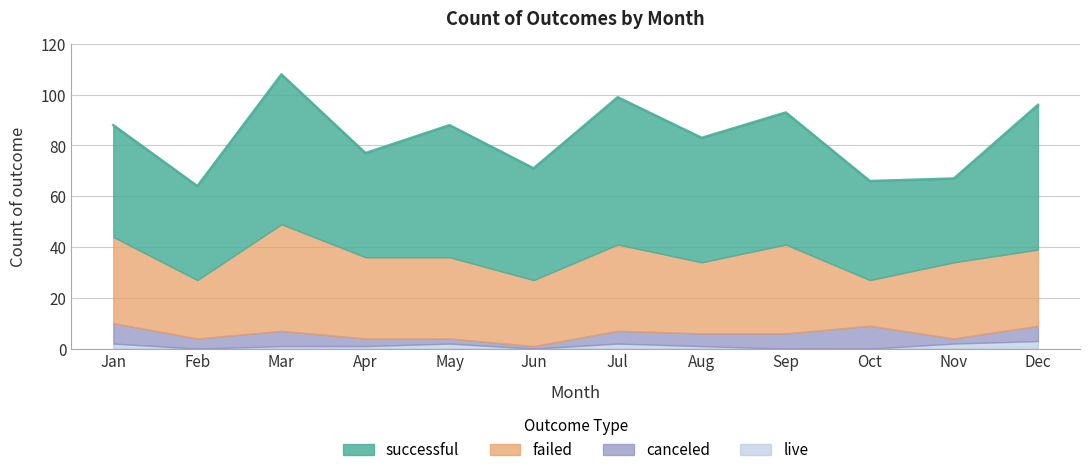

Reading left to right, list all the values displayed in this chart.

successful: Jan=44	Feb=37	Mar=59	Apr=41	May=52	Jun=44	Jul=58	Aug=49	Sep=52	Oct=39	Nov=33	Dec=57
failed: Jan=34	Feb=23	Mar=42	Apr=32	May=32	Jun=26	Jul=34	Aug=28	Sep=35	Oct=18	Nov=30	Dec=30
canceled: Jan=8	Feb=4	Mar=6	Apr=3	May=2	Jun=1	Jul=5	Aug=5	Sep=6	Oct=9	Nov=2	Dec=6
live: Jan=2	Feb=0	Mar=1	Apr=1	May=2	Jun=0	Jul=2	Aug=1	Sep=0	Oct=0	Nov=2	Dec=3